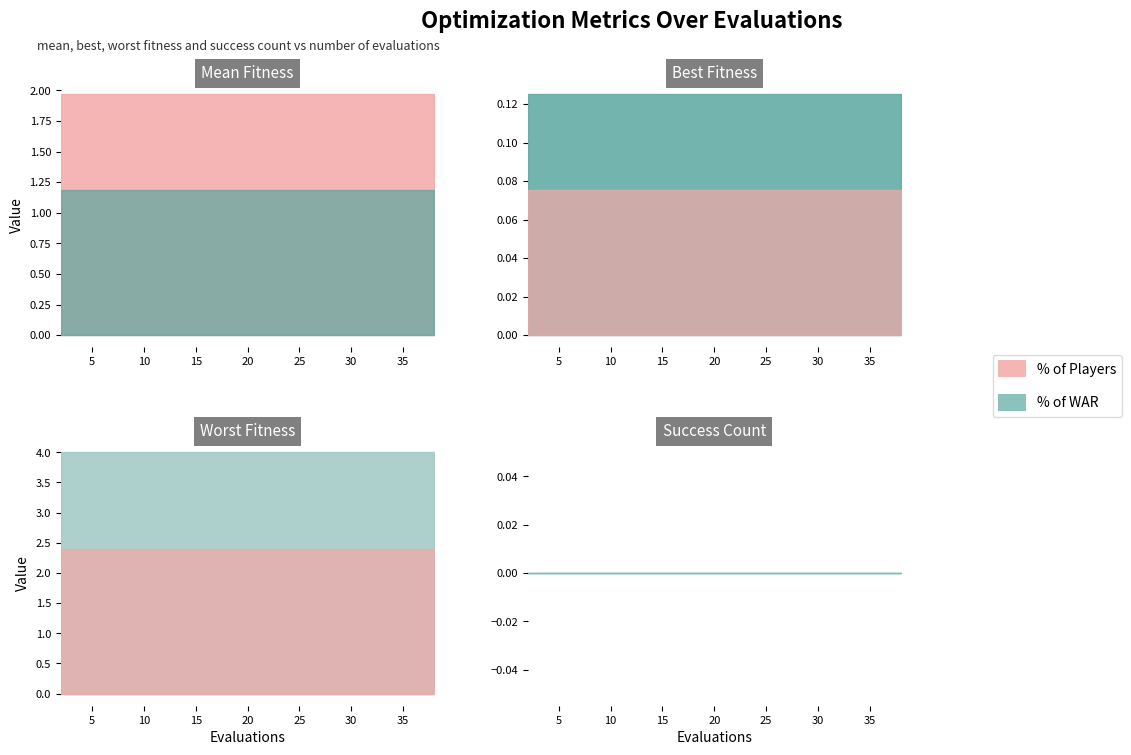

Is it true that best equals 0.1 at 10?

True